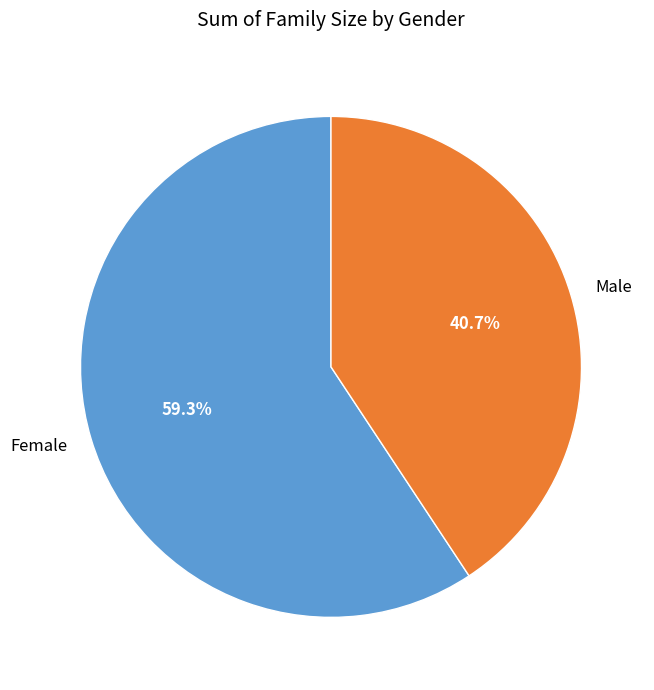

Count the number of slices in the pie.

2